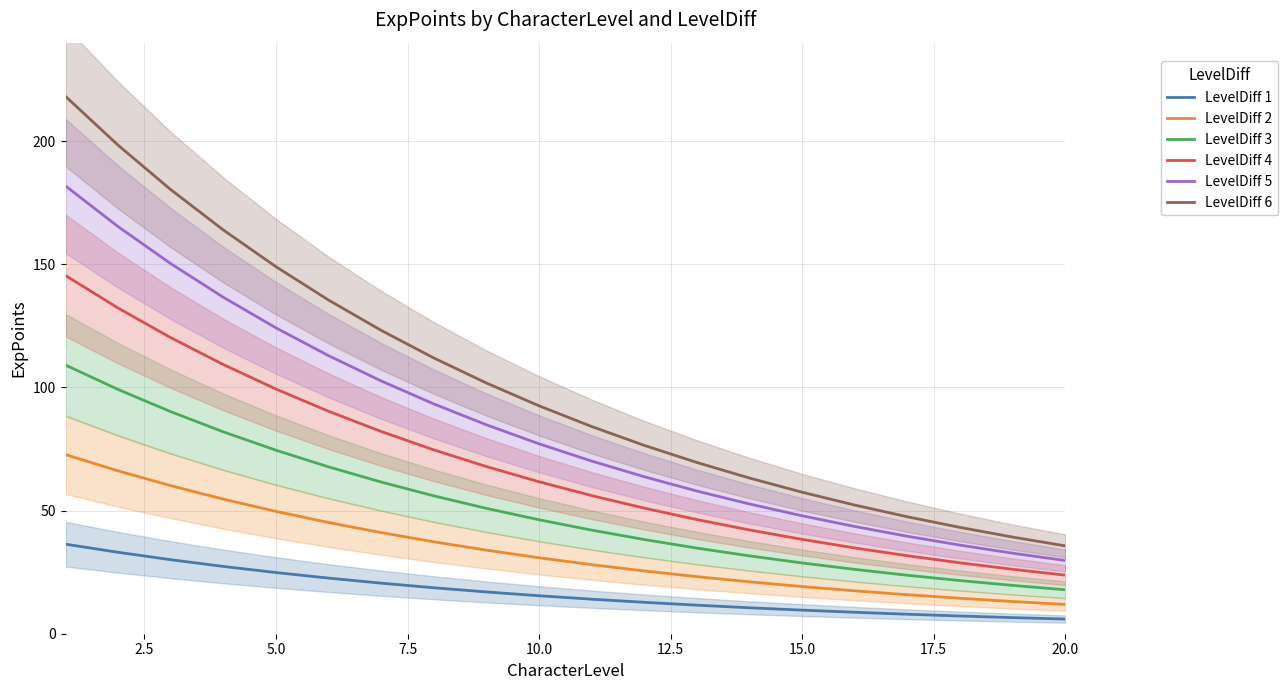

What is the lowest value of the LevelDiff 3 series?

17.8